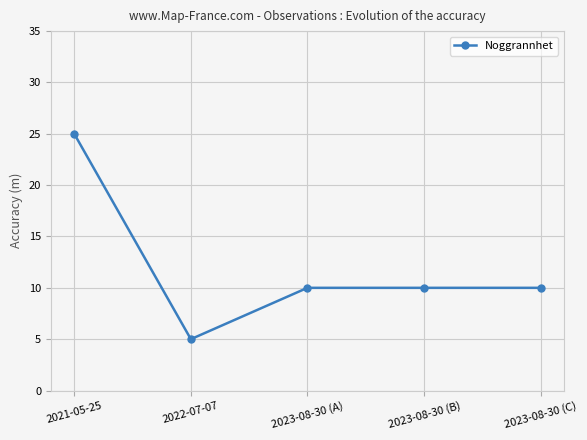

True or false: there are more than 2 points higher than both neighbors.

False